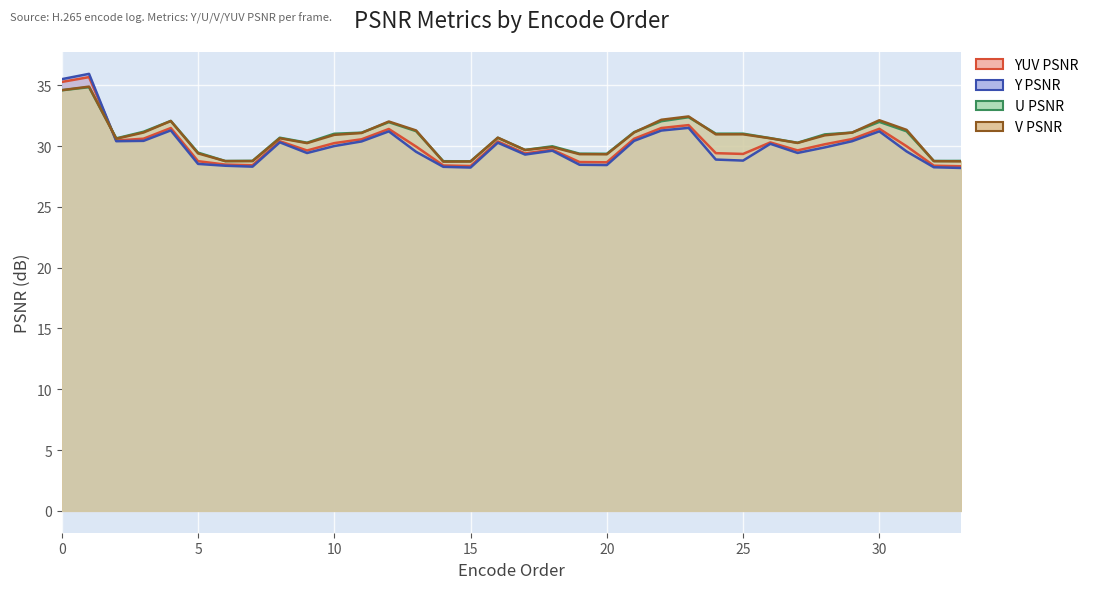

Which series ends up on top after the final intersection of Y PSNR and U PSNR?

U PSNR